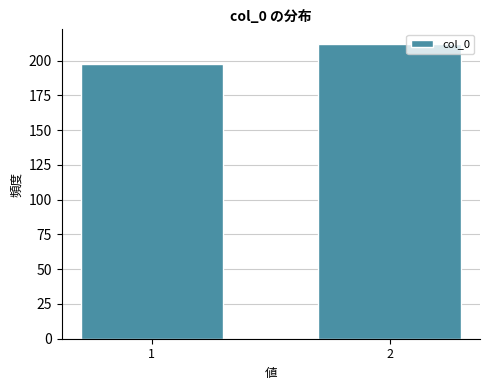

Reading left to right, what are all the values shown in this chart?

198	212